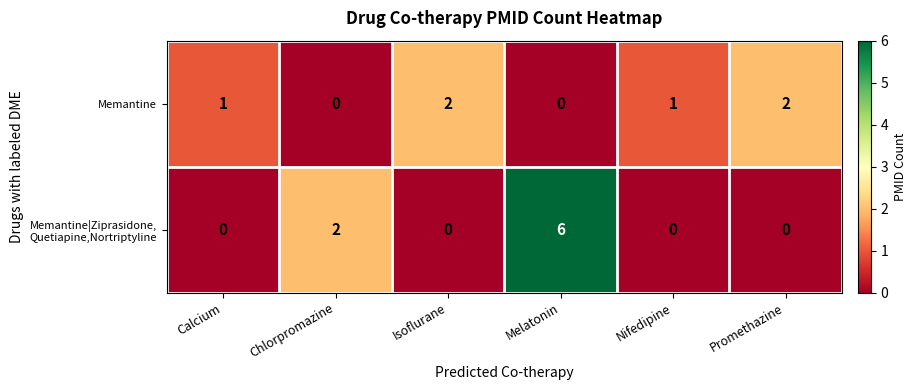

Between Nifedipine and Promethazine, which series saw the biggest shift?

Memantine